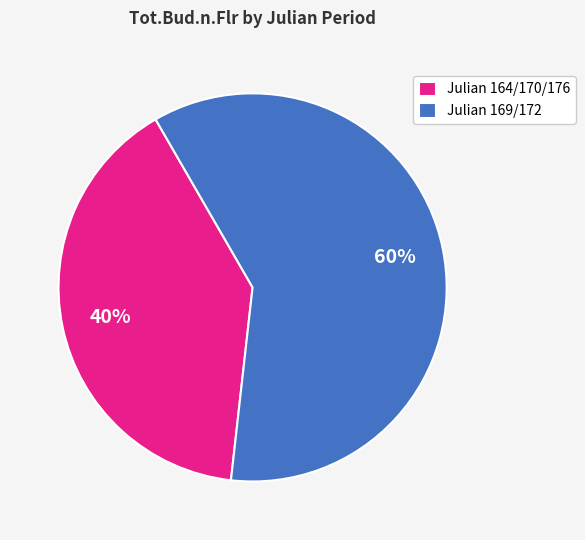

Is the sum of Julian 169/172 and Julian 164/170/176 greater than half?

Yes